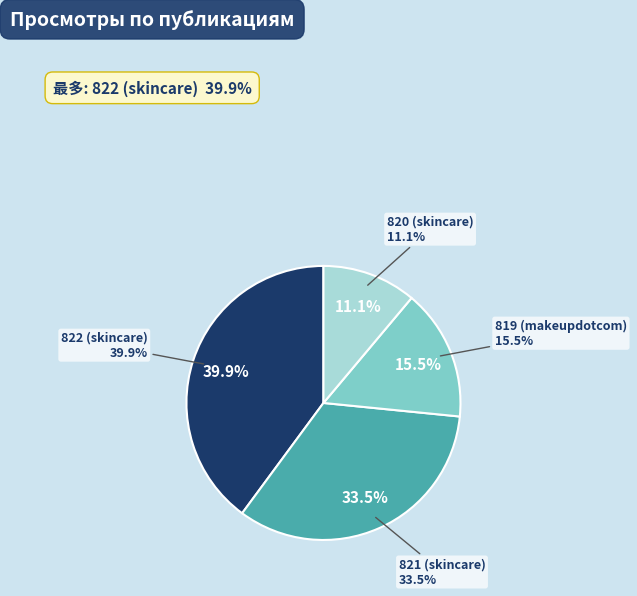

To the nearest percent, what percentage of the pie is 821 (skincare)?

34%